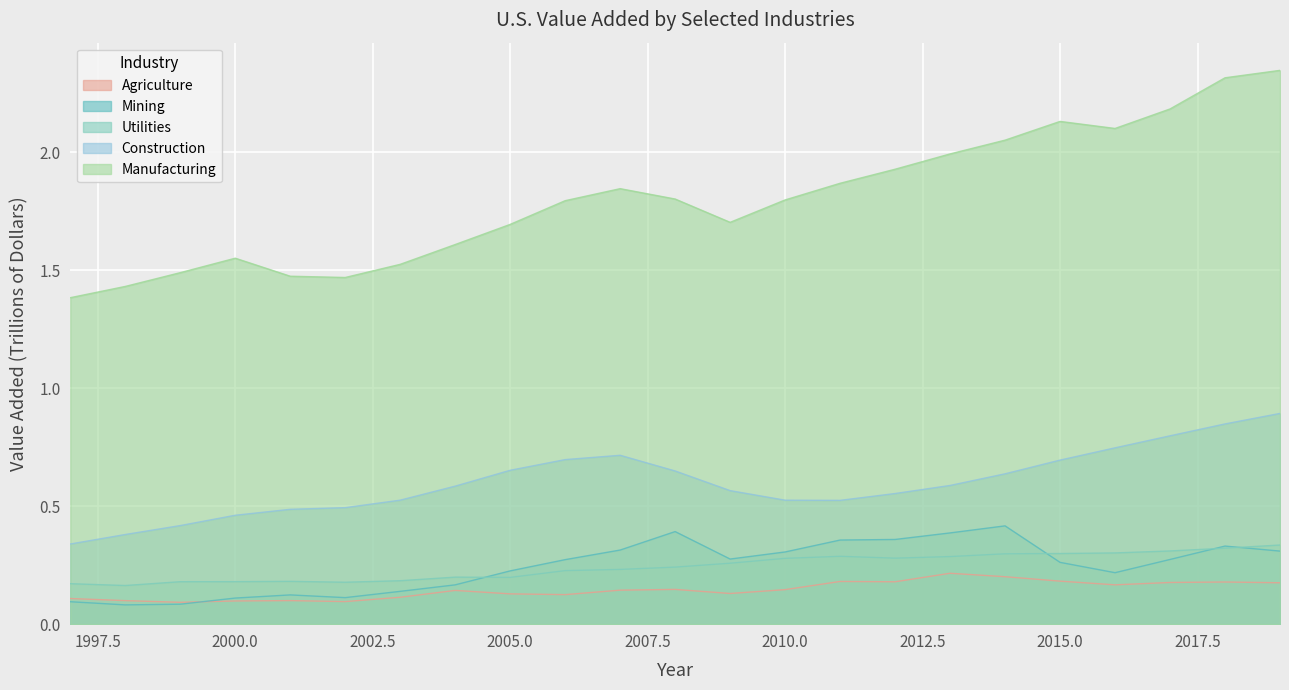

Which label corresponds to the smallest value in the chart?

1998